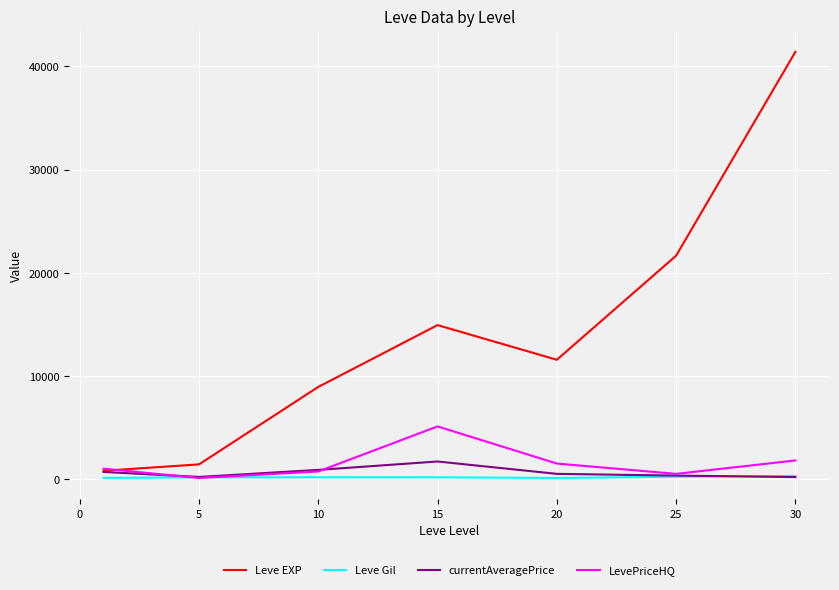

Which series has the largest range (max minus min)?

Leve EXP